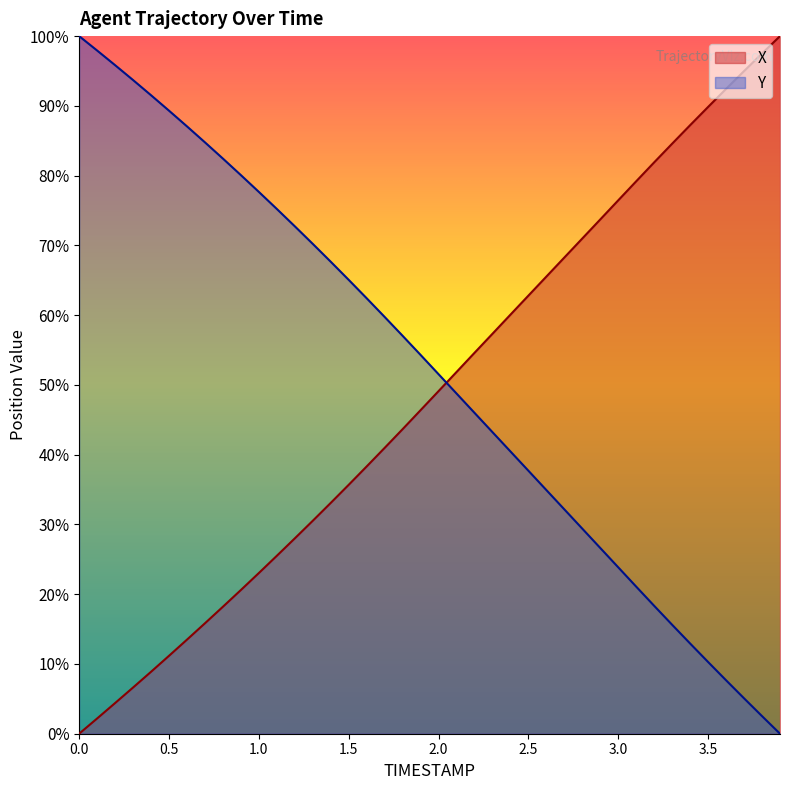

True or false: X and Y intersect in this chart.

True